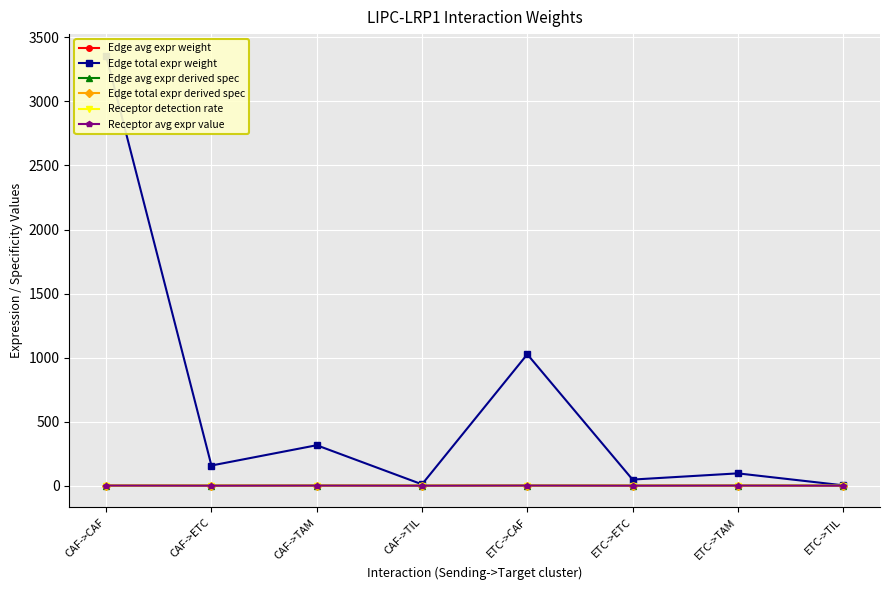

Which series has the widest spread of values?

Edge total expr weight